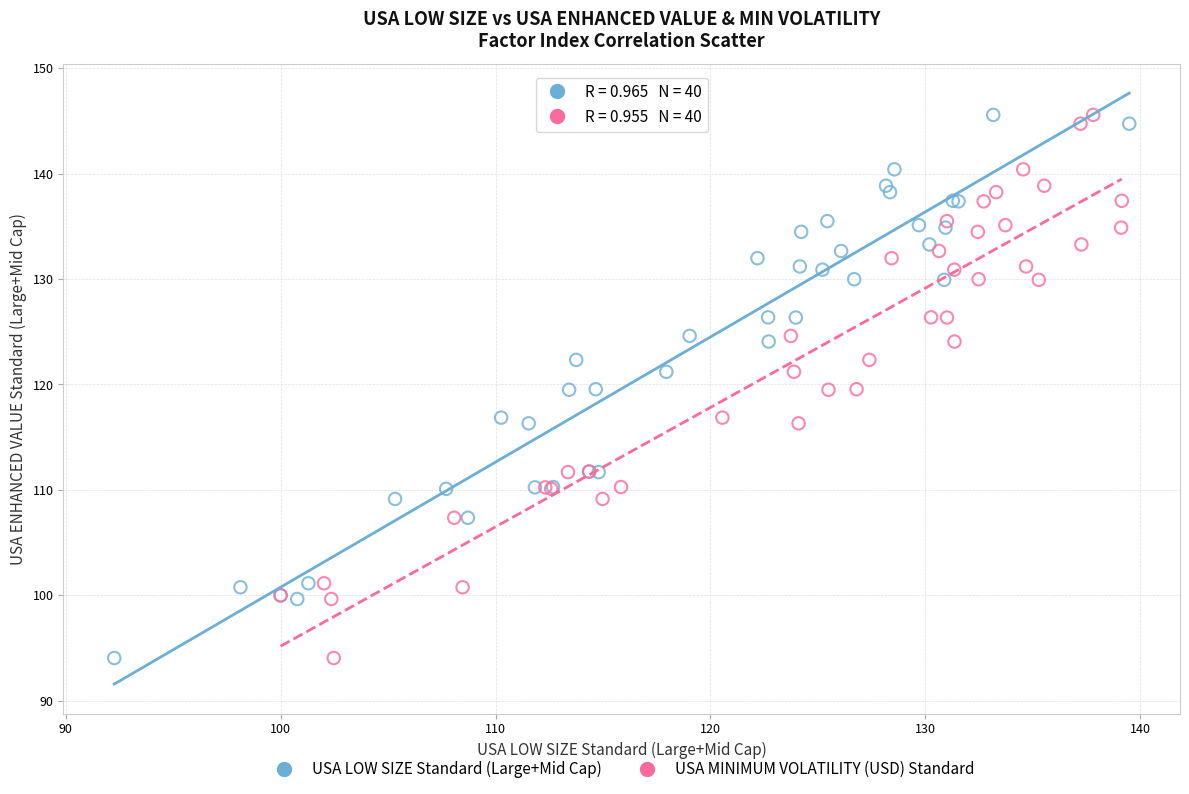

What are all the series names shown in the legend?

USA LOW SIZE Standard (Large+Mid Cap), USA MINIMUM VOLATILITY (USD) Standard